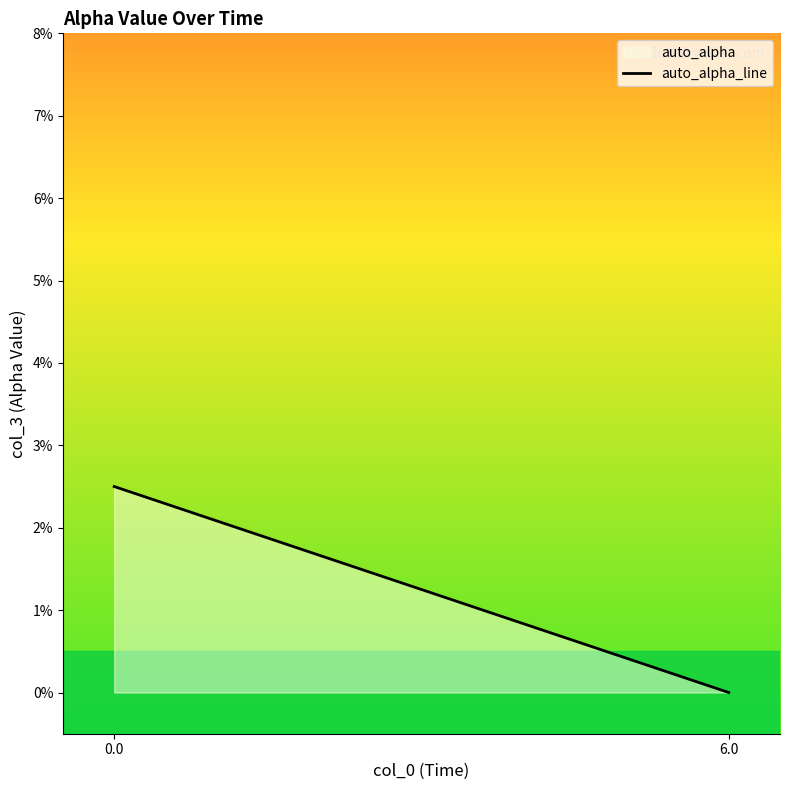

How many lines are shown in the chart?

1